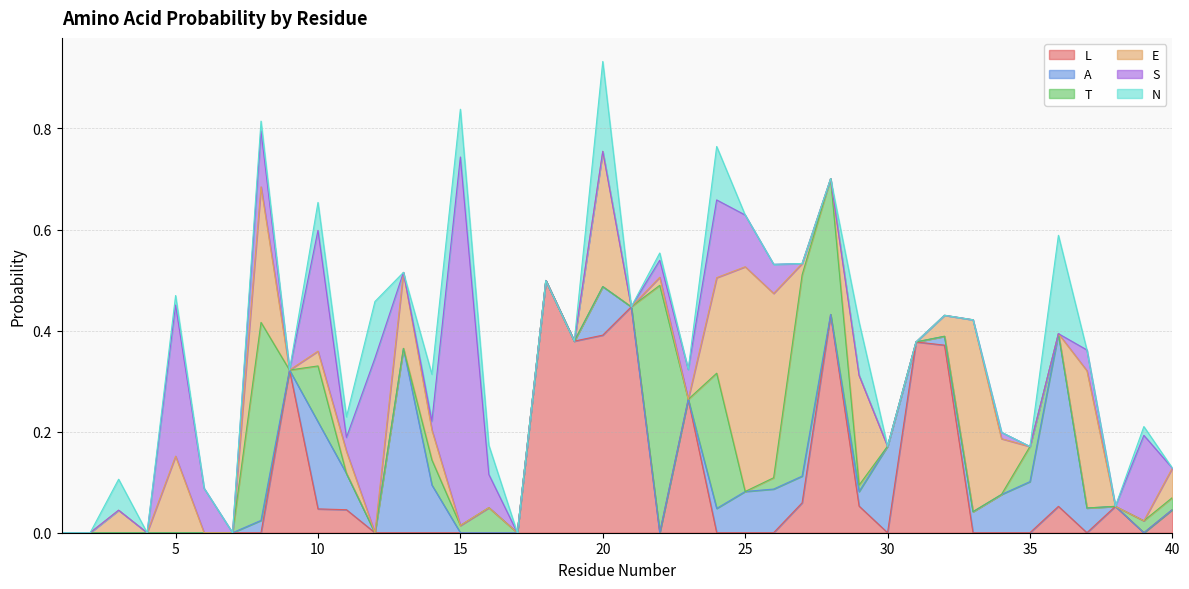

Is the value of E at 12 greater than the value of S at 29?

No